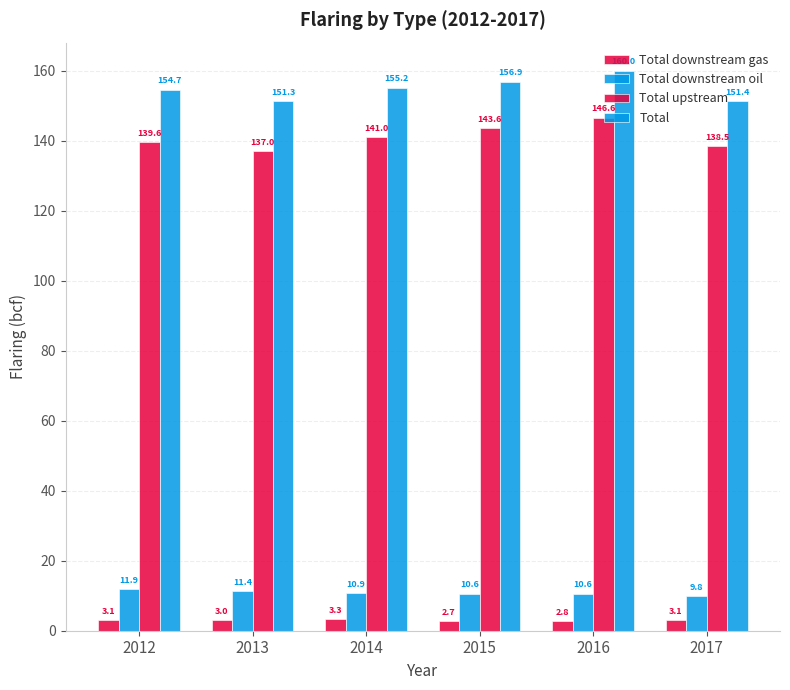

Is it true that Total downstream gas equals 3.3 at 2014?

True